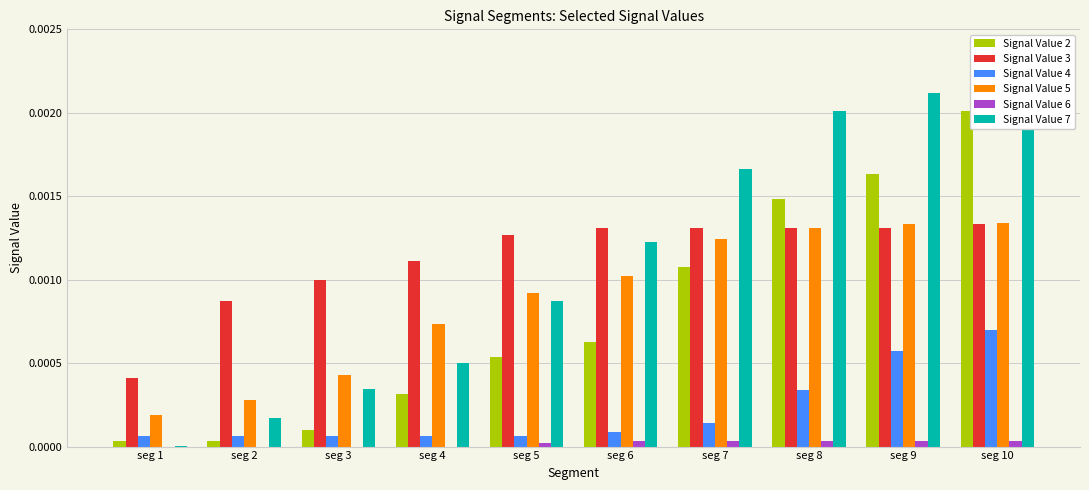

Is the value of Signal Value 2 at seg 5 greater than the value of Signal Value 4 at seg 4?

Yes